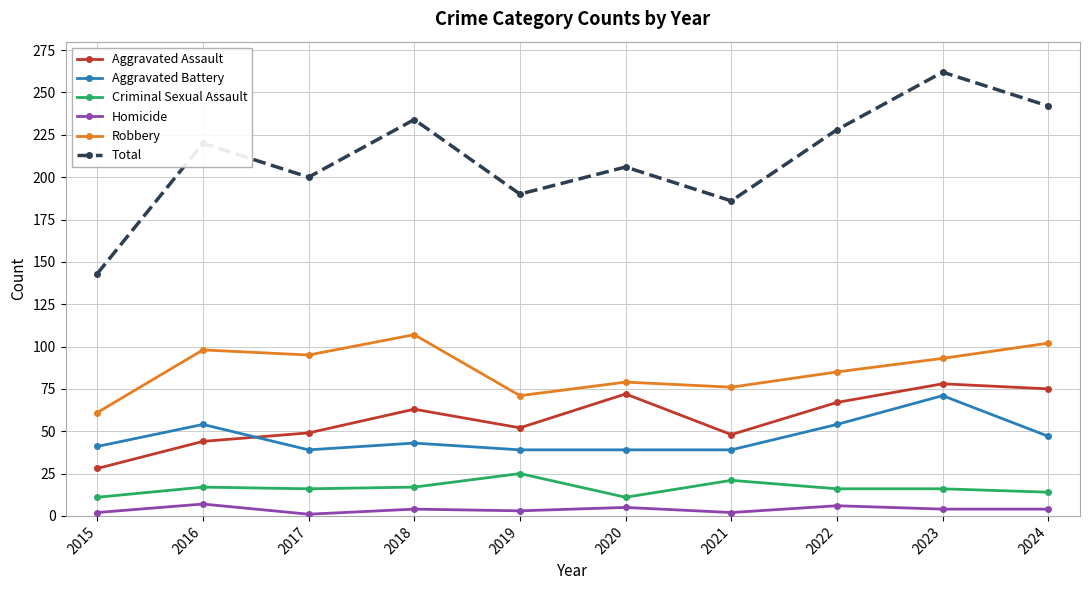

At 2020, list the series in order from largest to smallest.

Total, Robbery, Aggravated Assault, Aggravated Battery, Criminal Sexual Assault, Homicide